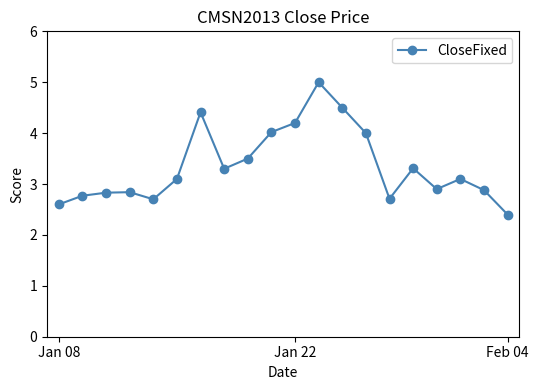

How many categories are shown in the chart?

20